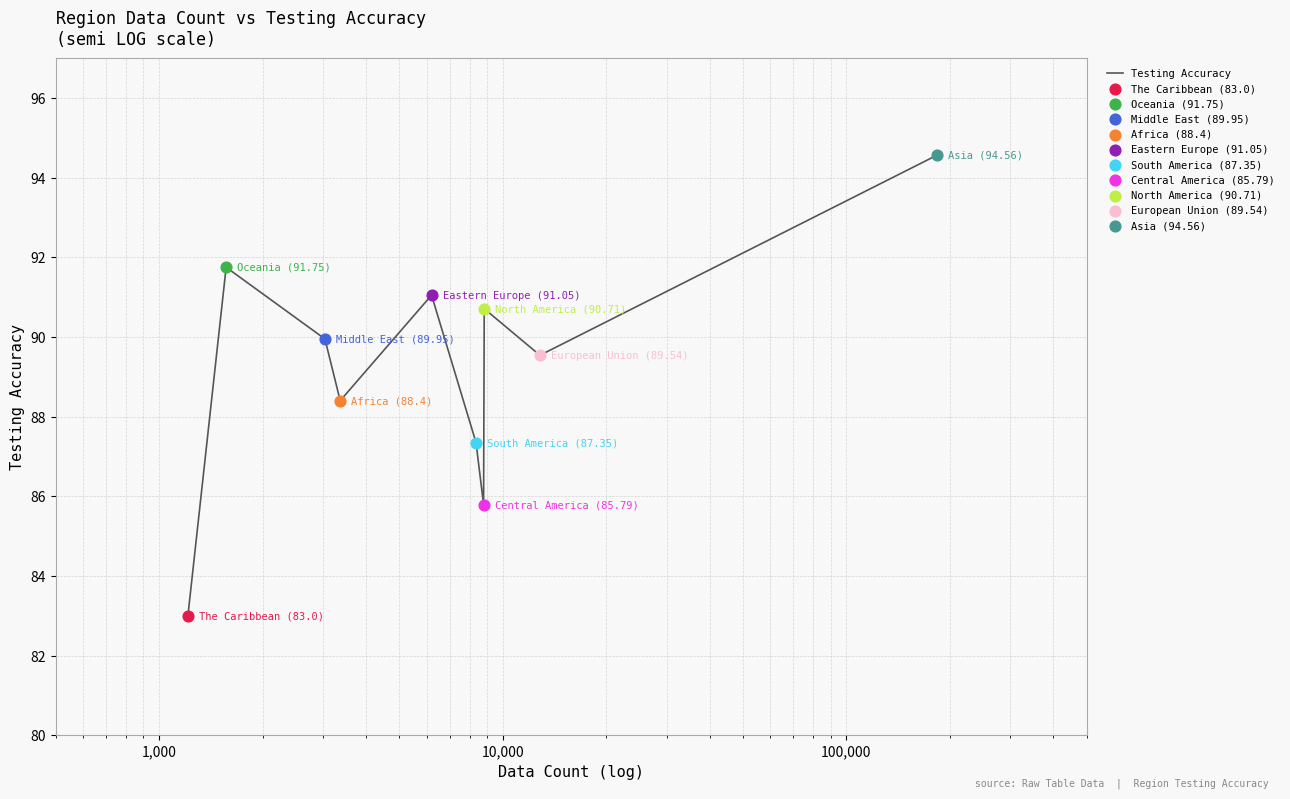

What is the difference between the maximum and minimum values?

11.6